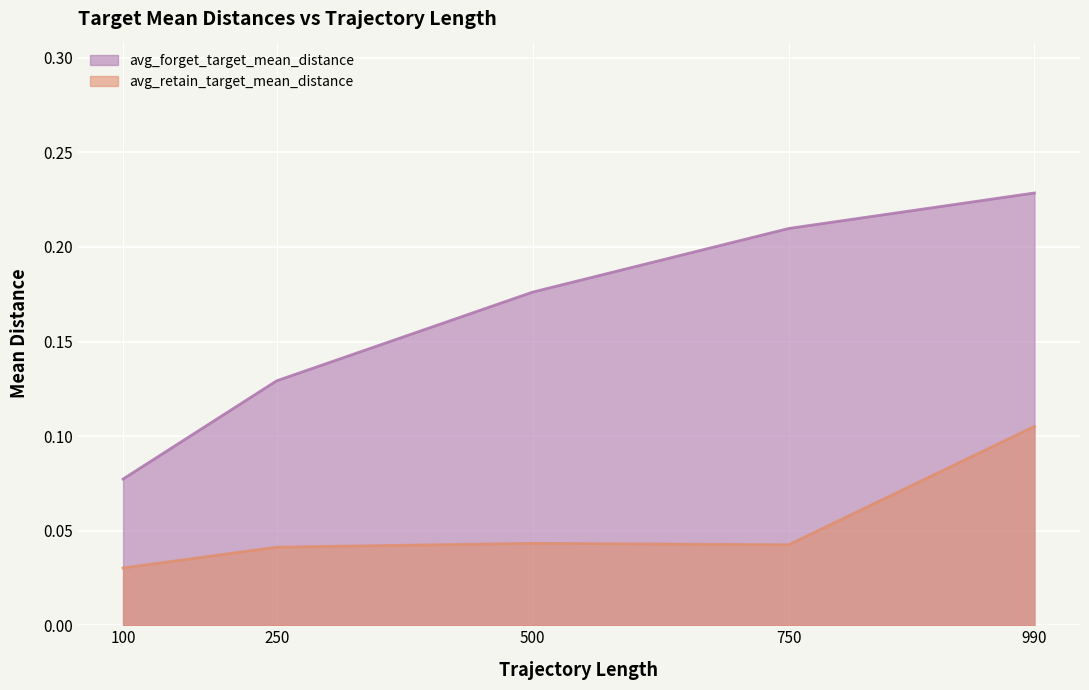

Which series changed the most between 100 and 500?

avg_forget_target_mean_distance